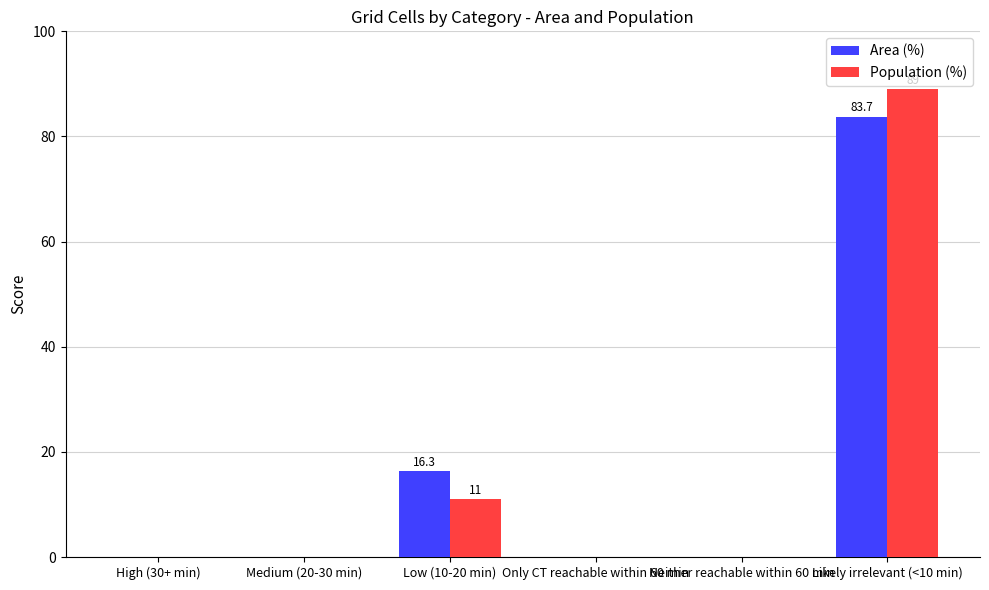

At which category does the chart reach its peak across all series?

Likely irrelevant (<10 min)